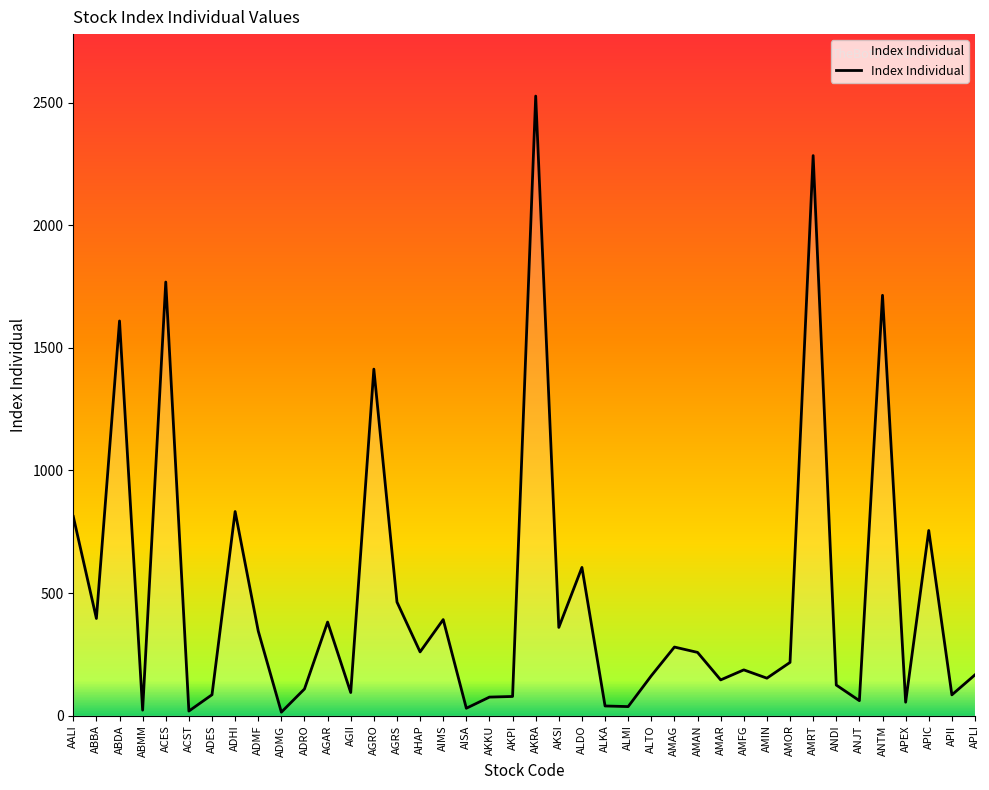

Is it true that the value at AHAP is 74.9?

False